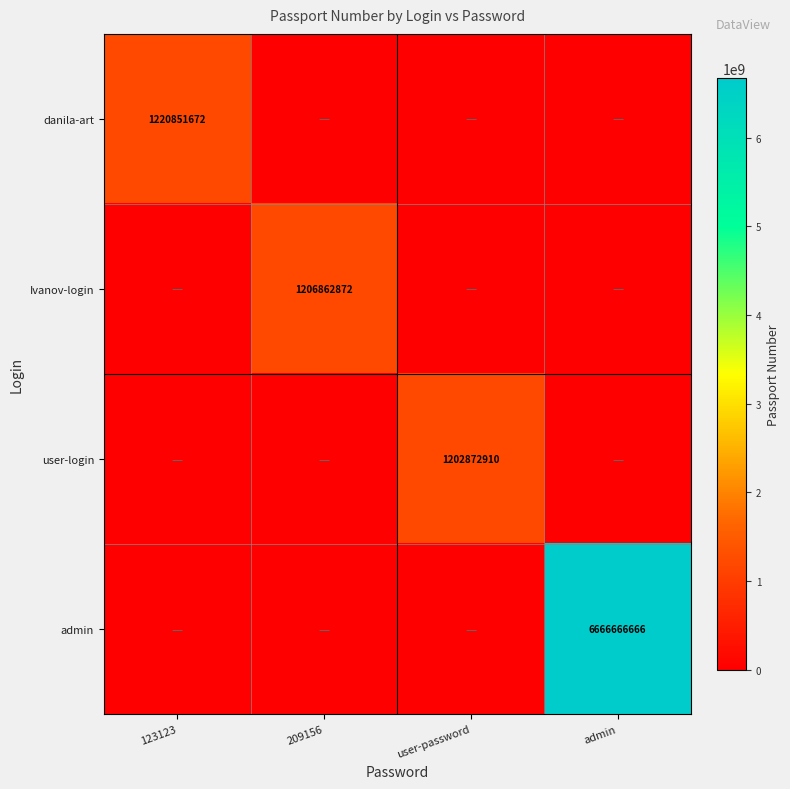

At how many categories does at least one series exceed 4876517244?

1